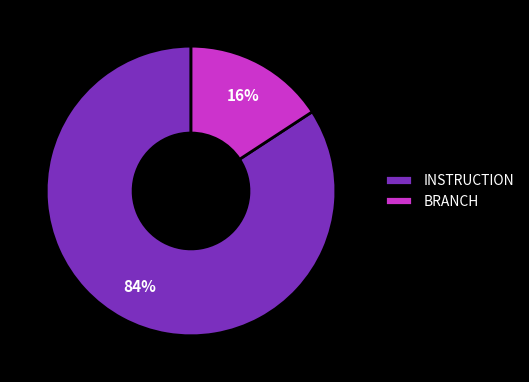

How many slices are in this pie chart?

2